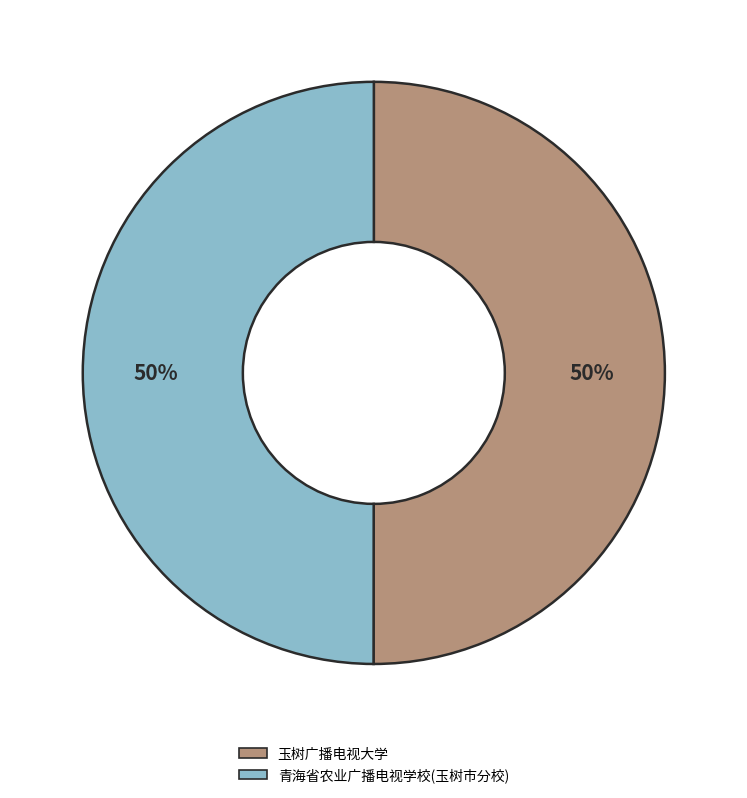

How many slices are in this pie chart?

2